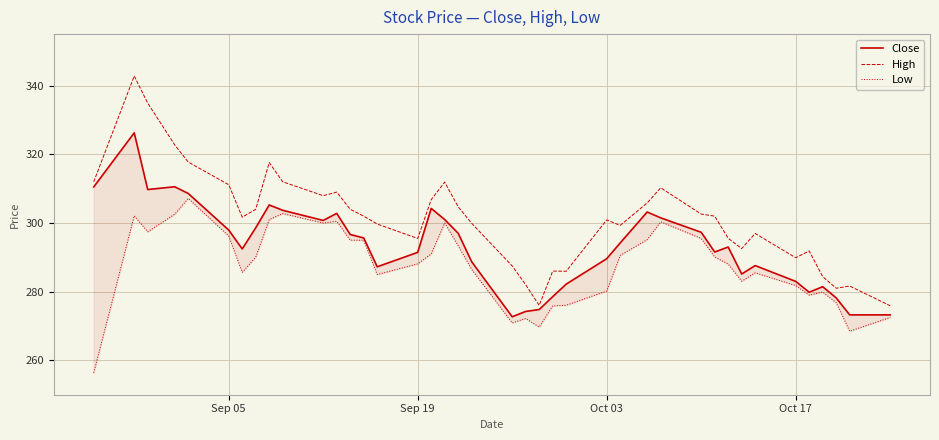

Reading right to left, extract all data points from this chart.

Close: 273.2	273.2	278.2	281.5	279.9	283.0	287.6	285.1	293.0	291.5	297.3	301.5	303.2	294.2	289.6	282.2	278.5	274.8	274.2	272.7	288.7	297.0	301.0	304.2	291.5	287.2	295.6	296.6	302.8	300.8	303.7	305.2	298.6	292.5	298.0	308.6	310.5	309.8	326.2	310.5
High: 275.9	281.6	281.0	284.4	291.9	289.9	297.0	292.5	295.5	302.0	302.6	310.2	305.9	299.3	300.9	286.0	286.0	276.0	282.0	287.5	299.9	304.7	311.9	306.8	295.5	299.7	302.0	304.0	309.0	308.0	312.0	317.6	304.0	301.7	311.1	317.8	322.8	334.9	342.8	312.0
Low: 272.5	268.5	276.8	279.9	279.0	281.8	285.5	283.0	288.0	290.1	295.5	300.4	295.1	290.5	280.2	276.0	275.9	269.7	272.2	270.9	286.5	293.4	300.0	291.0	288.1	285.0	295.0	295.0	300.5	300.0	302.8	301.0	290.0	285.6	296.2	307.1	302.5	297.5	302.1	256.4